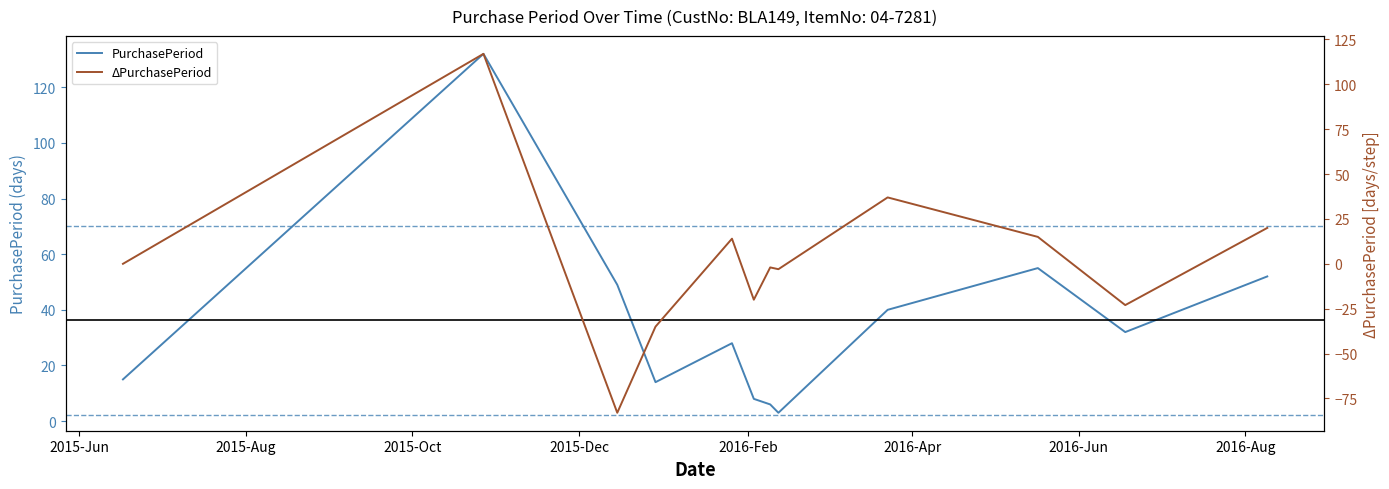

Rank the series at 2016-Aug from lowest to highest value.

ΔPurchasePeriod, PurchasePeriod